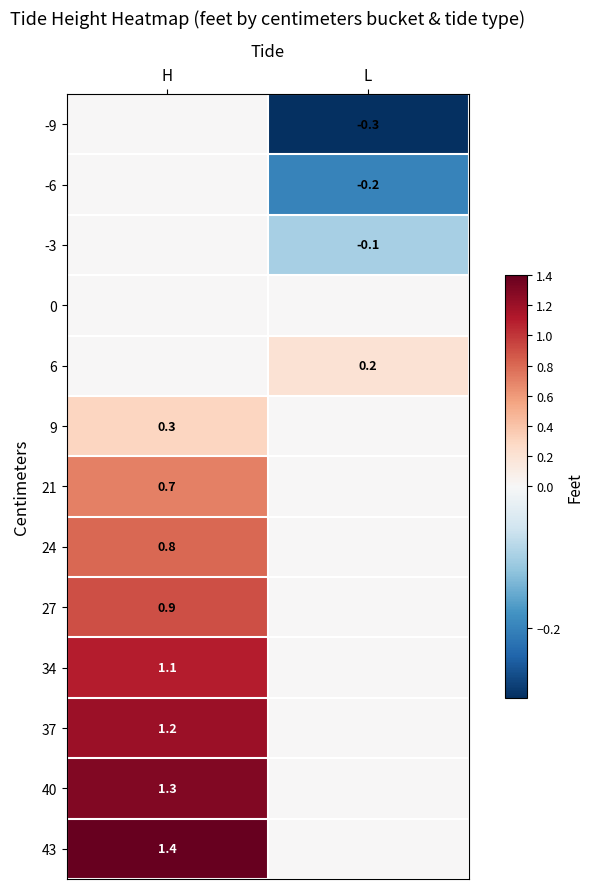

Is it true that 27 equals 0.5 at H?

False